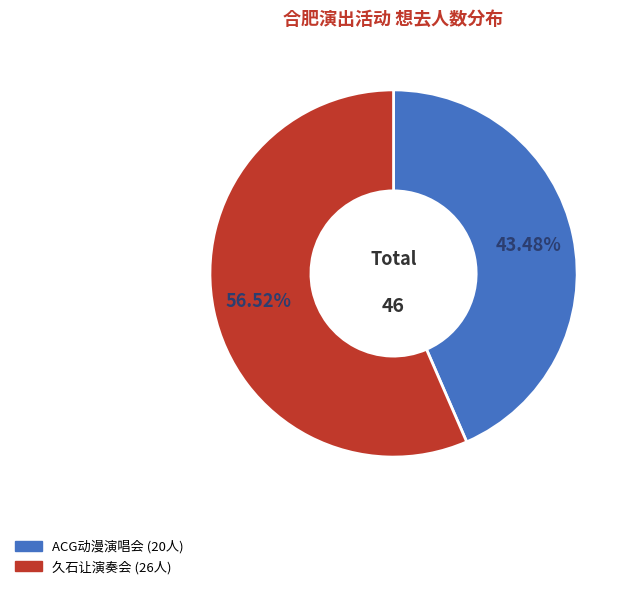

Does any single category account for the majority?

Yes